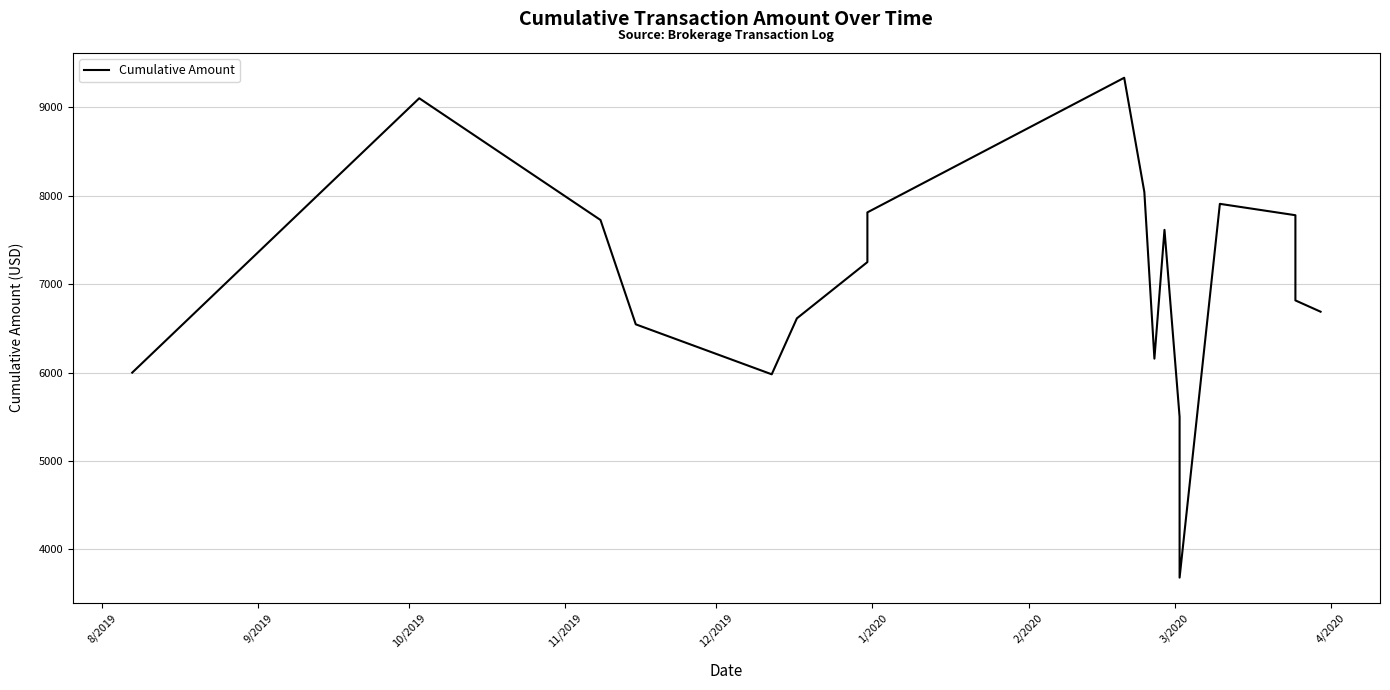

What is the minimum value shown in the chart?

3680.9